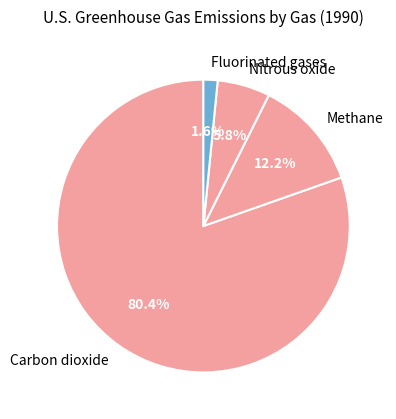

Between Methane and Fluorinated gases, which is larger?

Methane